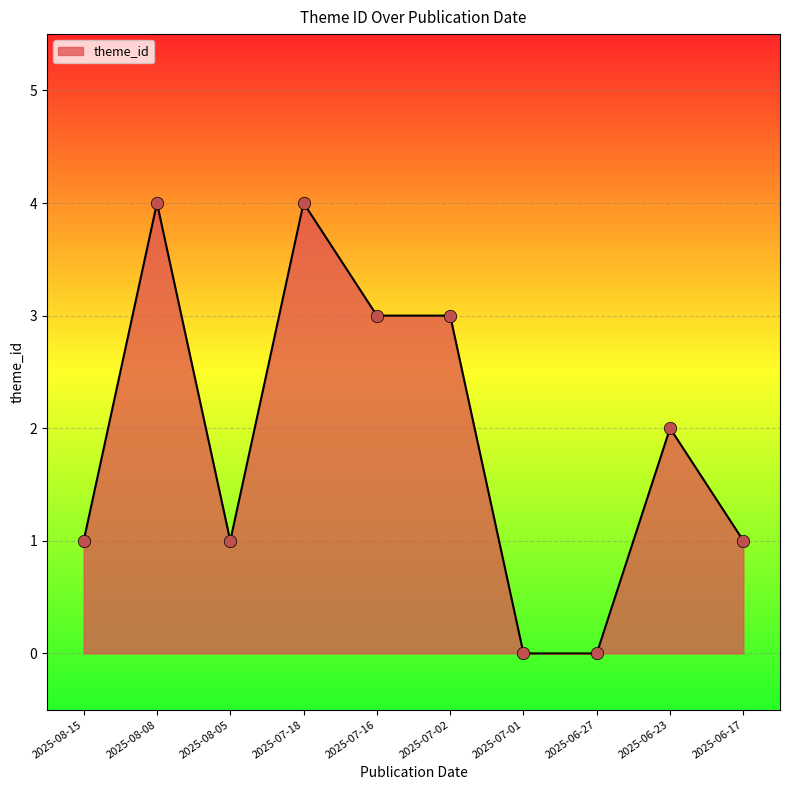

Between 2025-07-16 and 2025-07-18, which is larger?

2025-07-18